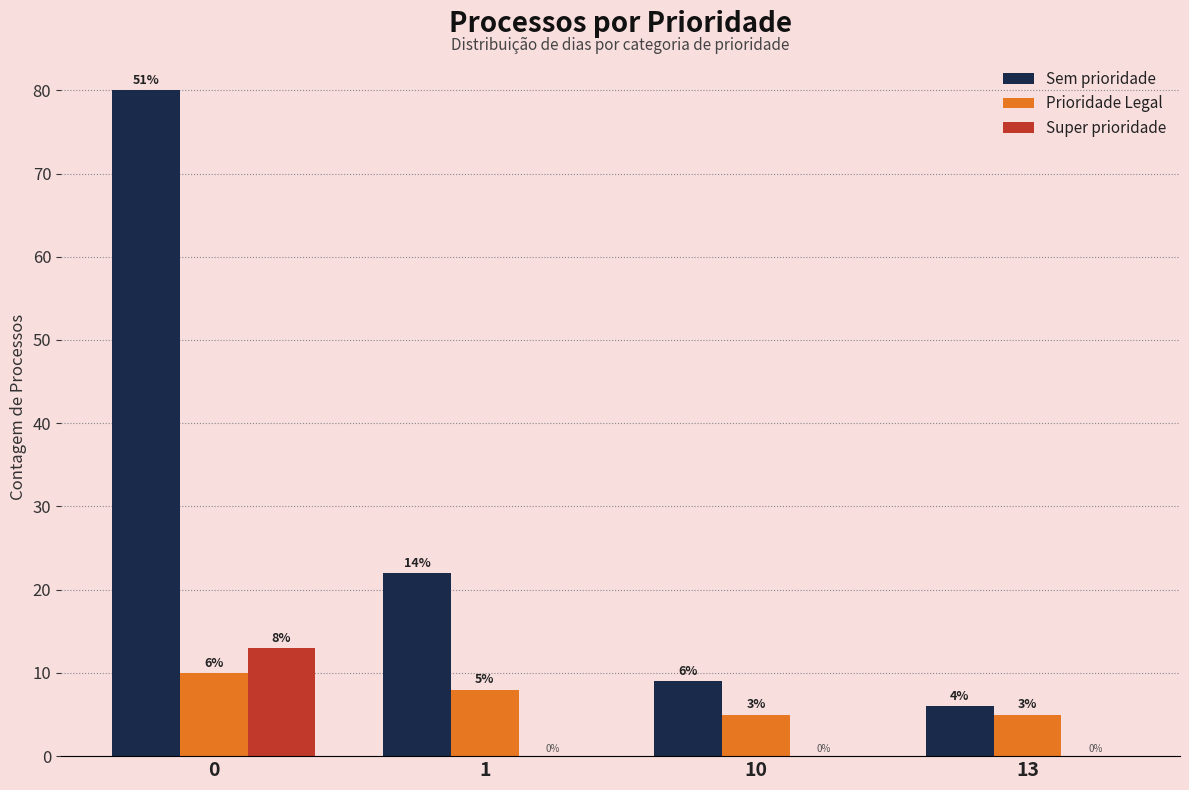

Reading right to left, extract all data points from this chart.

Sem prioridade: 13=6	10=9	1=22	0=80
Prioridade Legal: 13=5	10=5	1=8	0=10
Super prioridade: 13=0	10=0	1=0	0=13